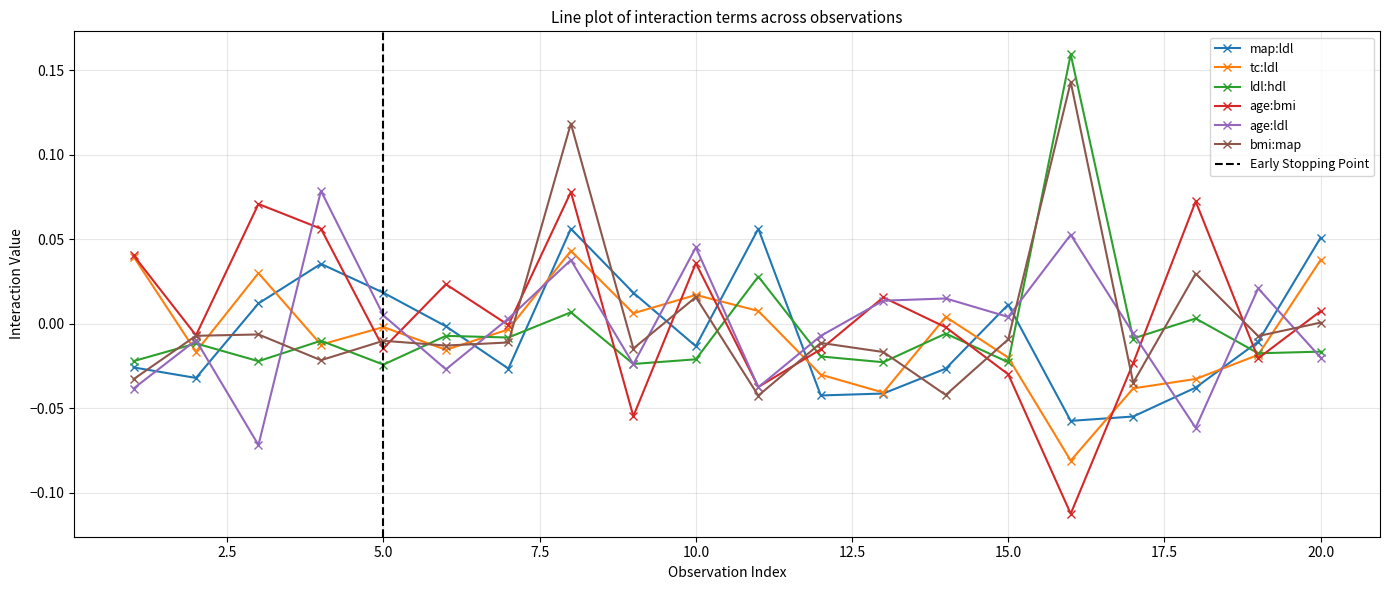

Which series has the widest spread of values?

age:bmi